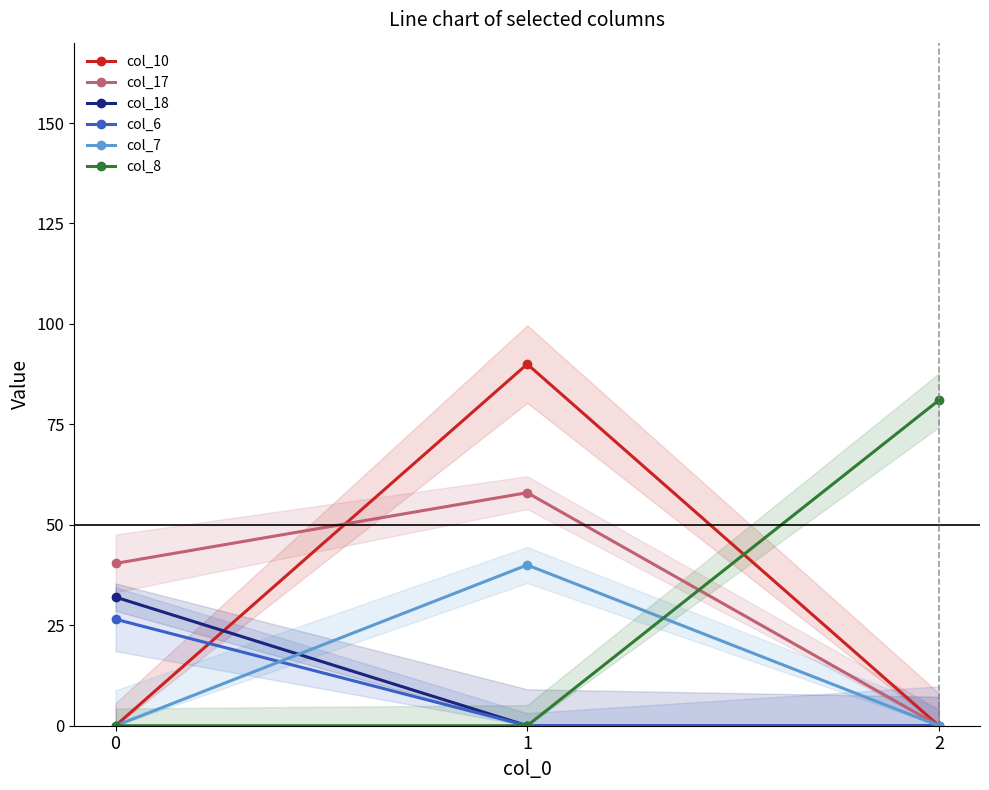

How many lines are shown in the chart?

6